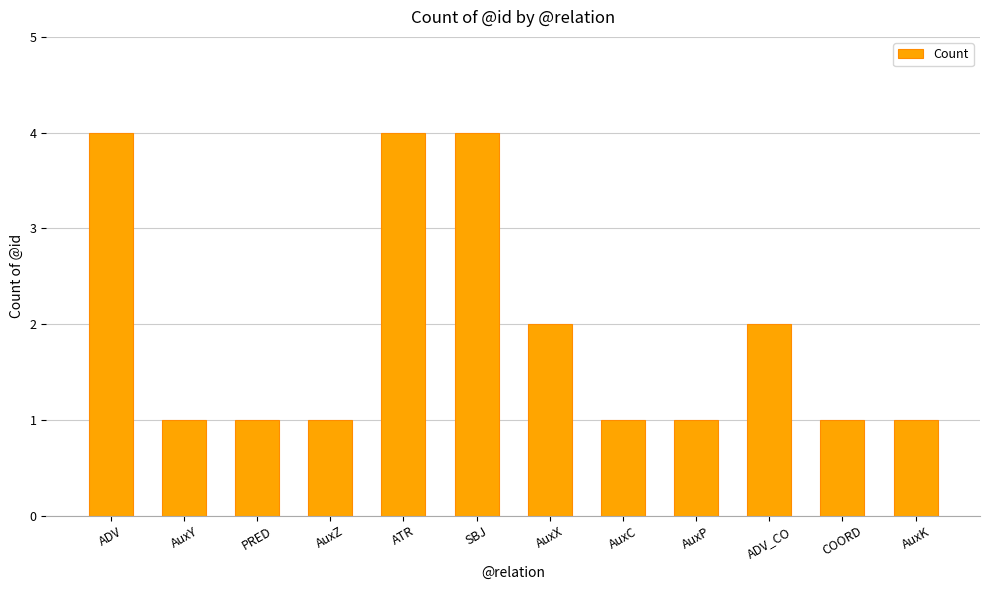

Read the value at ATR.

4